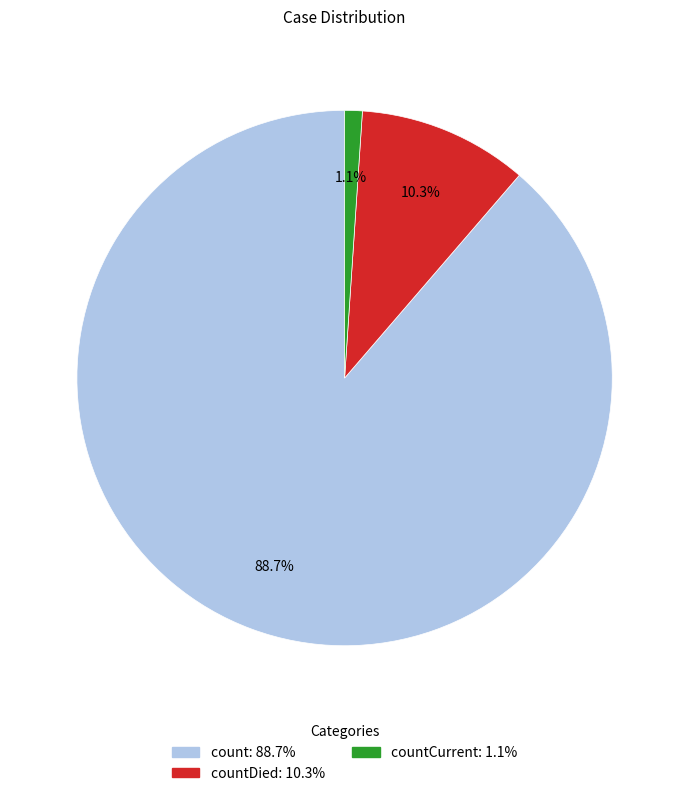

Does any single category account for the majority?

Yes